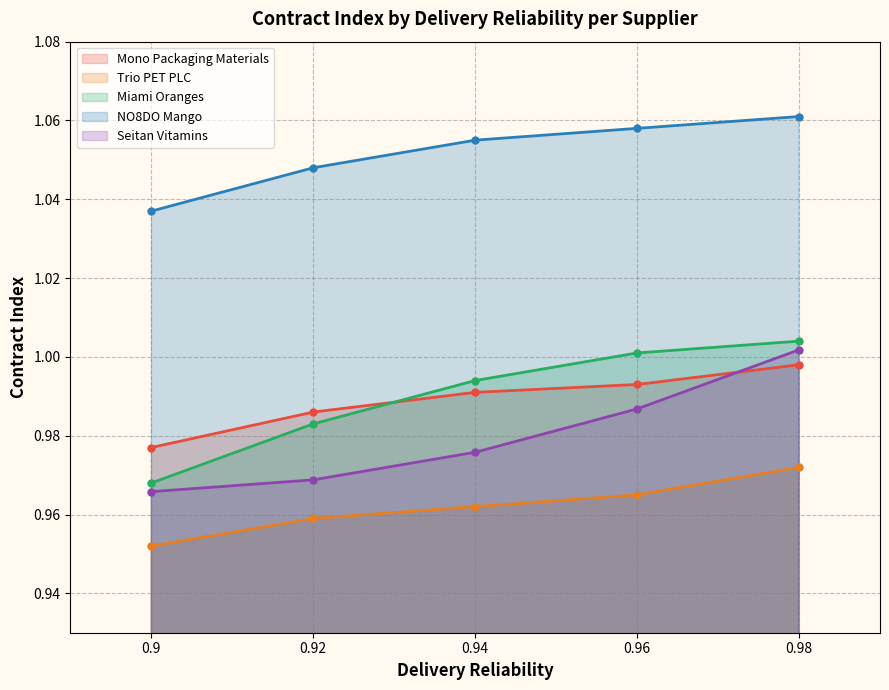

The value of NO8DO Mango at 0.98 is 0.6. True or false?

False